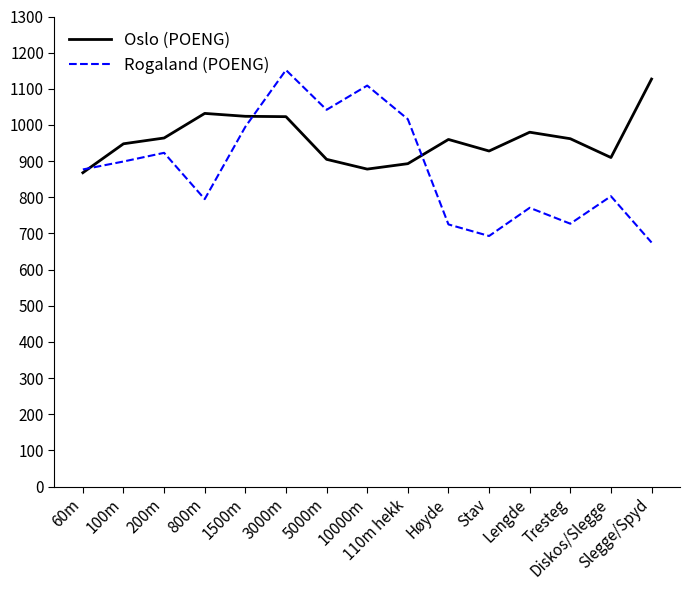

What is the difference between the second highest and minimum values in the Rogaland (POENG) series?

434